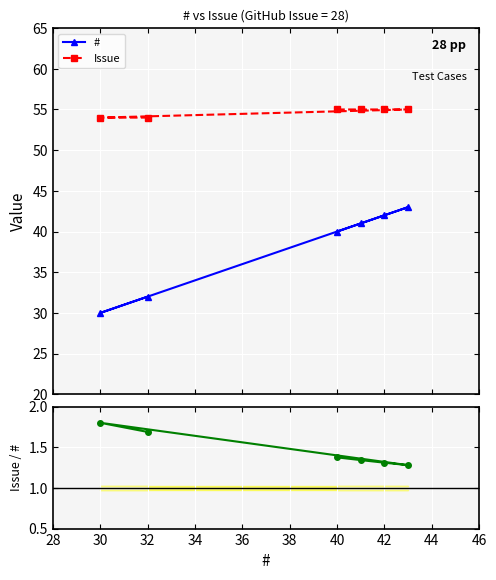

What is the highest value of the Issue series?

55